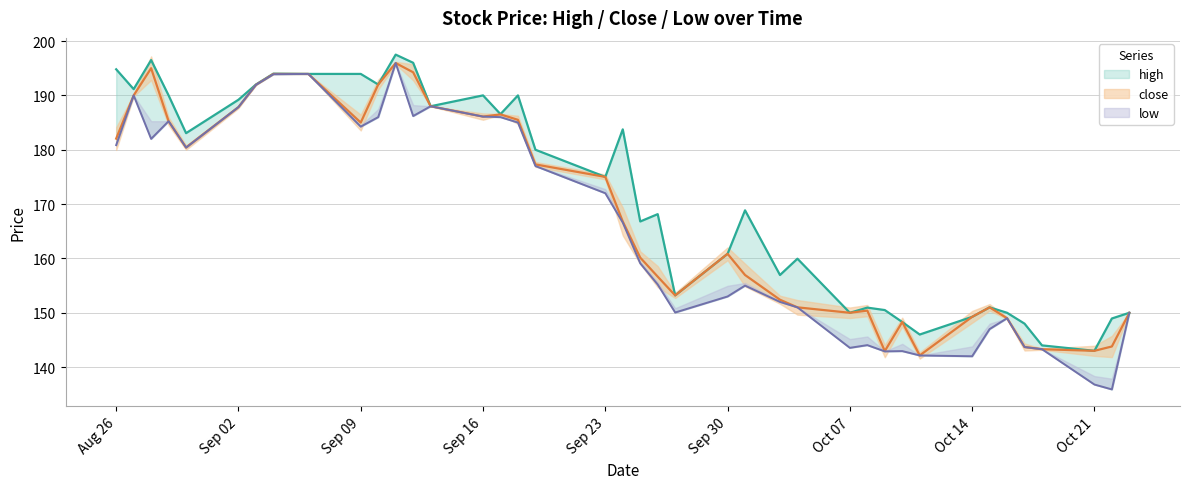

True or false: close and low intersect in this chart.

False